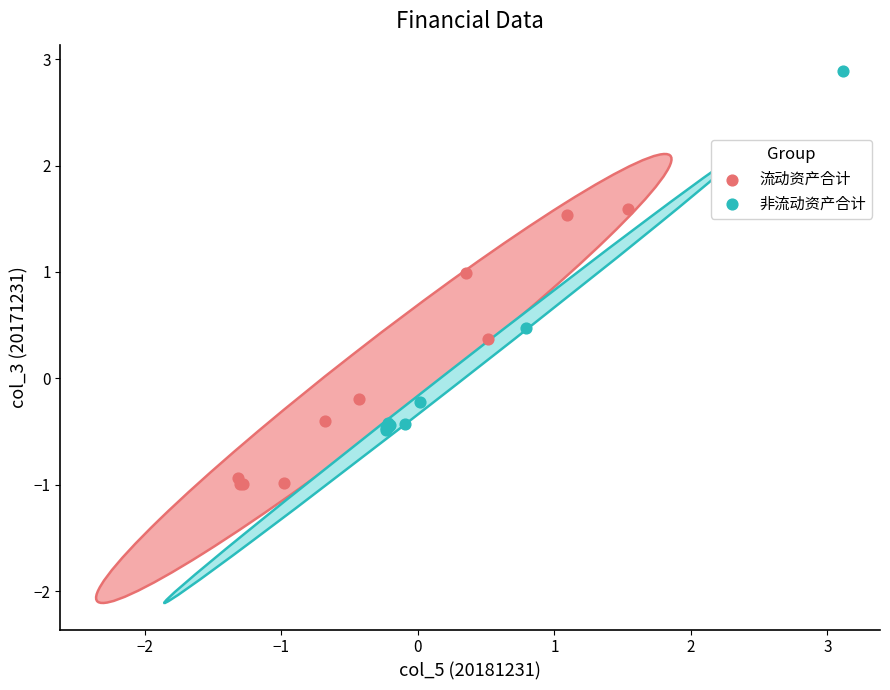

Which series reaches the minimum Y coordinate?

流动资产合计